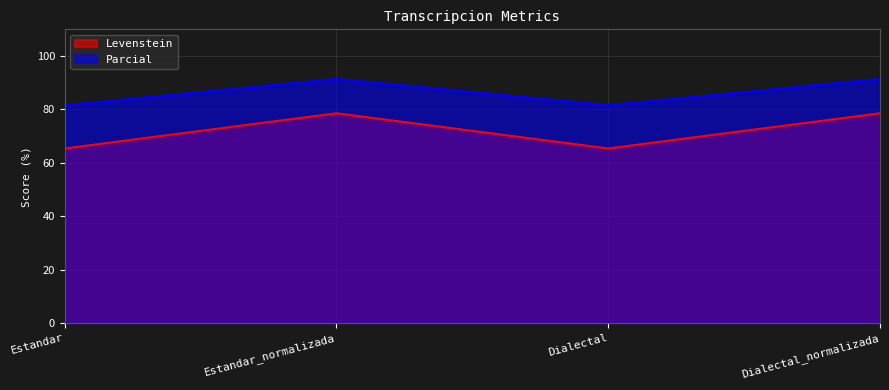

Reading right to left, what are all the values shown in this chart?

Levenstein: Dialectal_normalizada=78.6	Dialectal=65.4	Estandar_normalizada=78.6	Estandar=65.4
Parcial: Dialectal_normalizada=91.4	Dialectal=81.6	Estandar_normalizada=91.4	Estandar=81.6